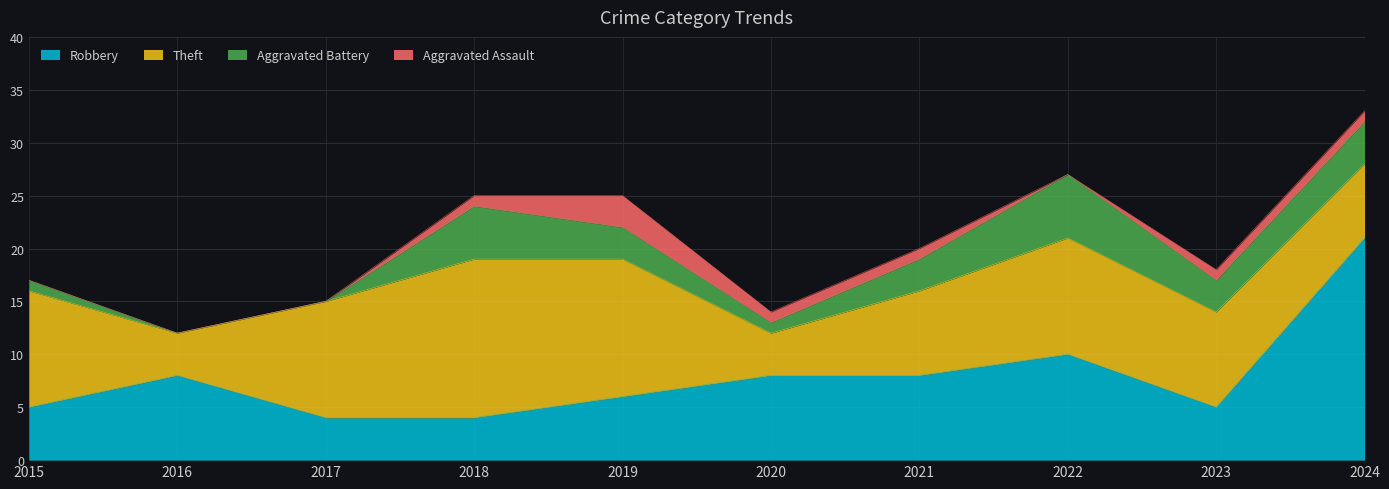

Rank the series by their average value, from highest to lowest.

Theft, Robbery, Aggravated Battery, Aggravated Assault